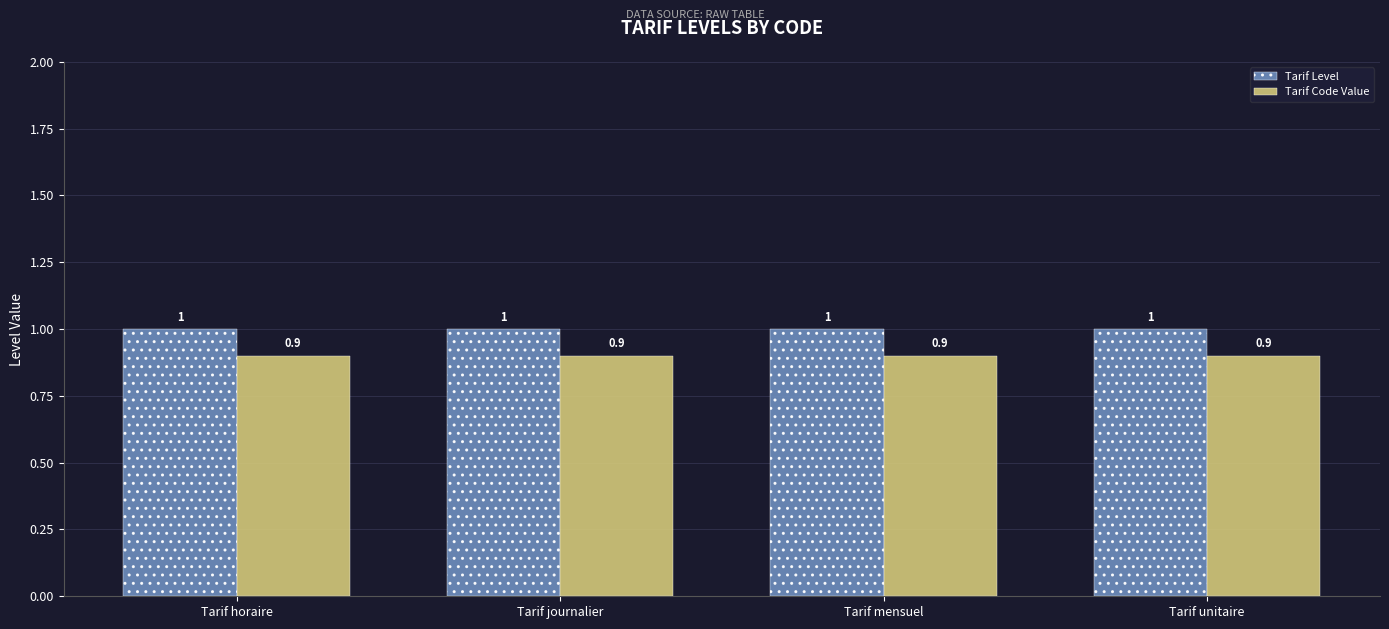

What is the smallest value displayed?

0.9